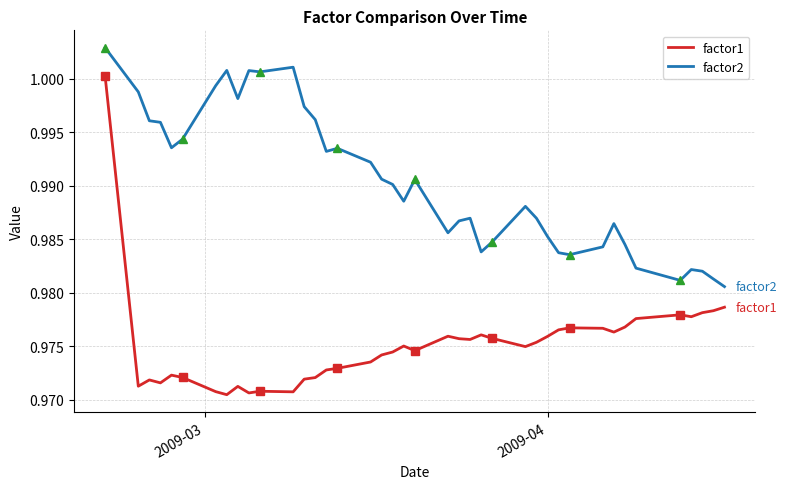

Is it true that factor2 equals 0.6 at 23?

False